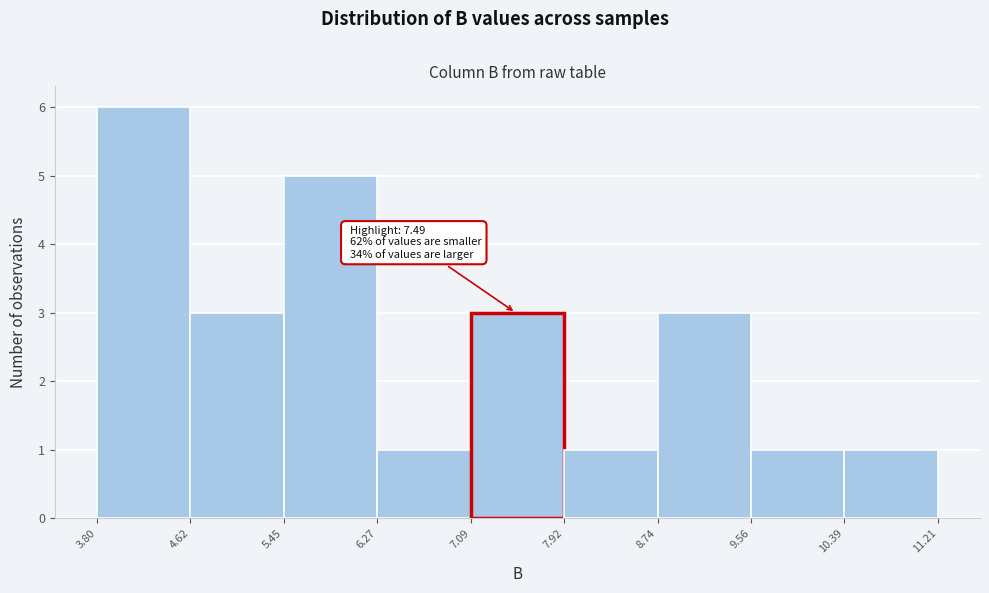

Which range on the x-axis has the tallest bar?

3.80 to 4.62